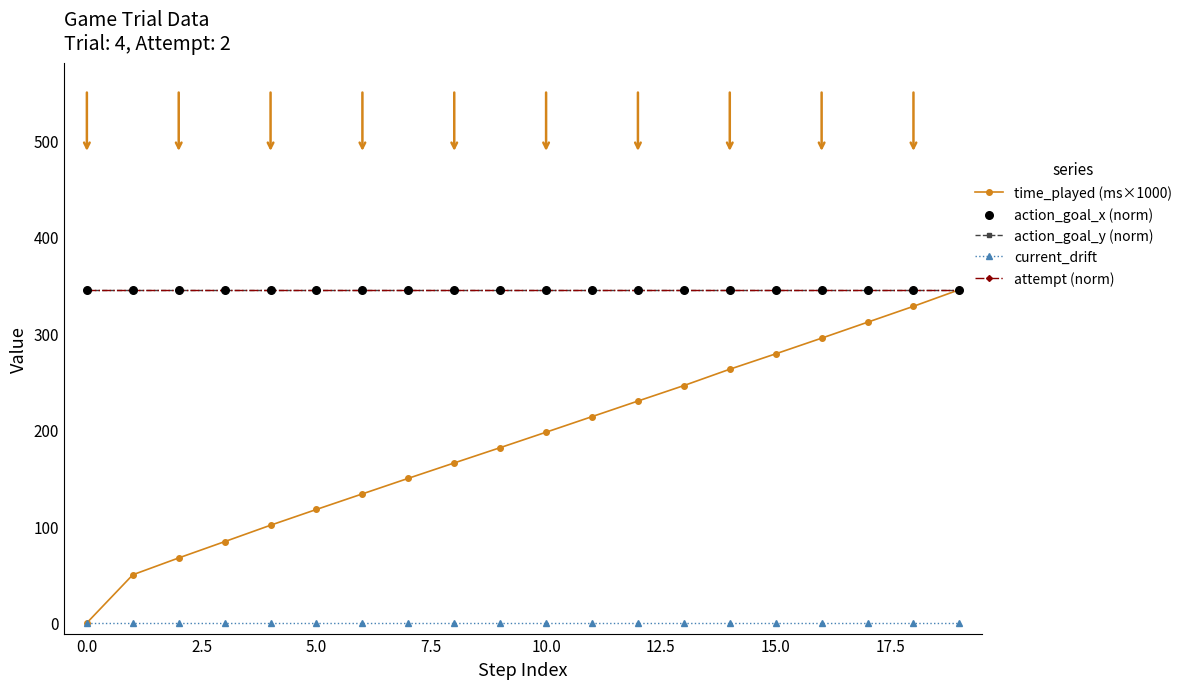

At how many categories does at least one series exceed 49?

20